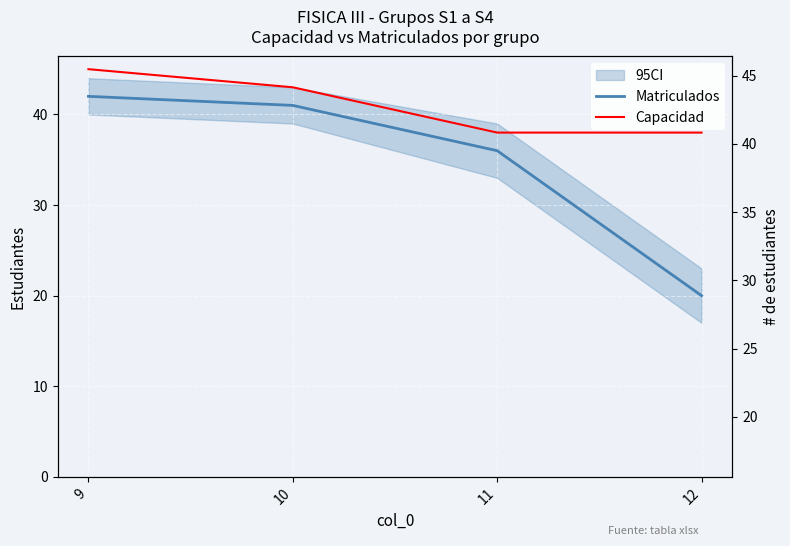

True or false: Matriculados and Capacidad cross at least once.

False